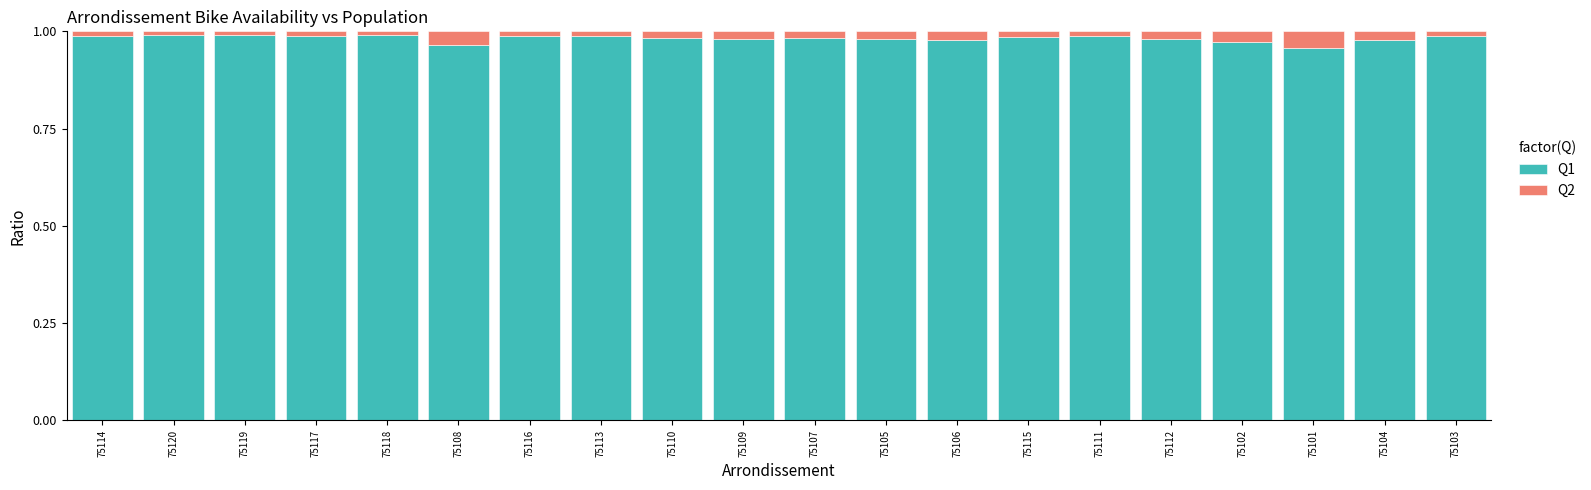

Does the chart contain stacked bars?

Yes